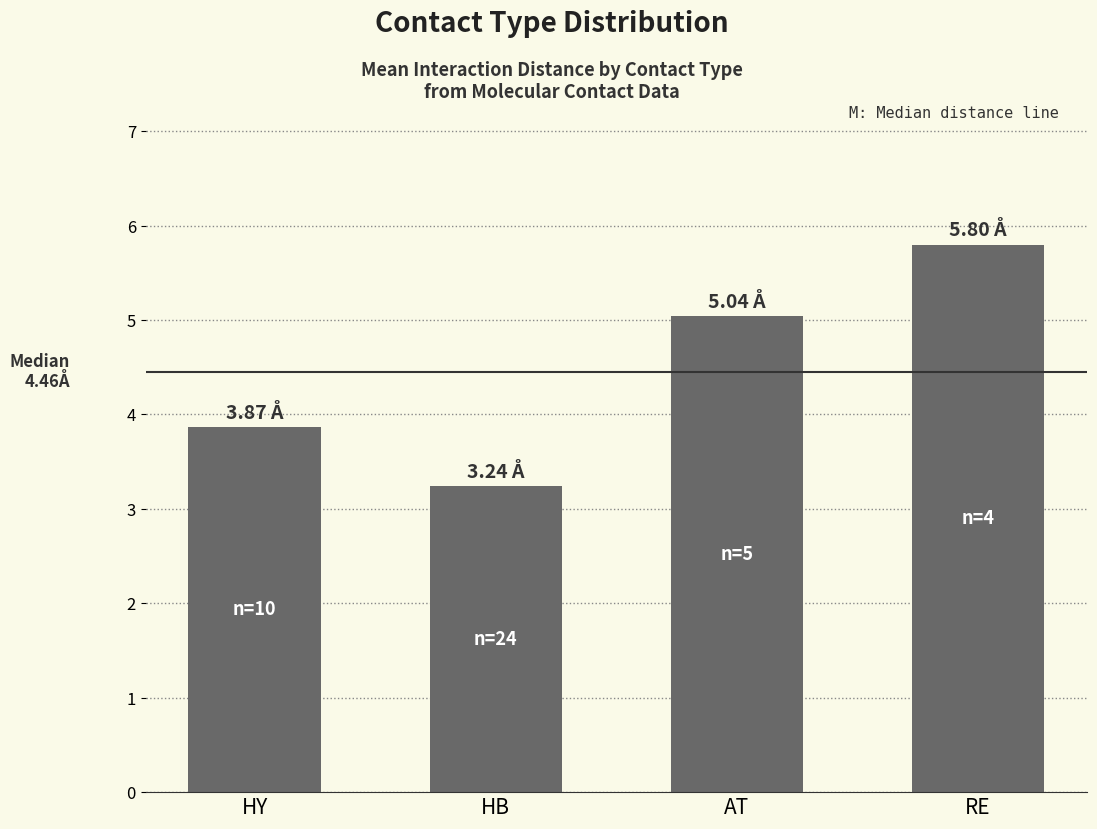

What is the value of the 3rd bar from the left?

5.0